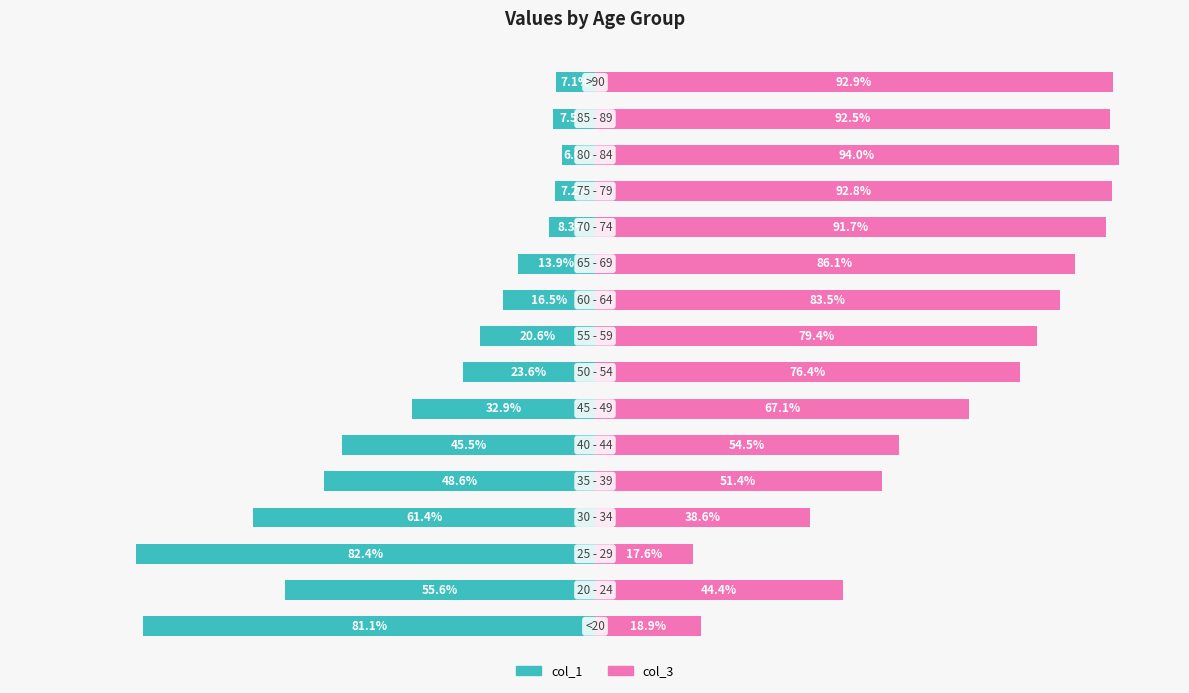

Is it true that col_3 equals 67.1 at 6?

True